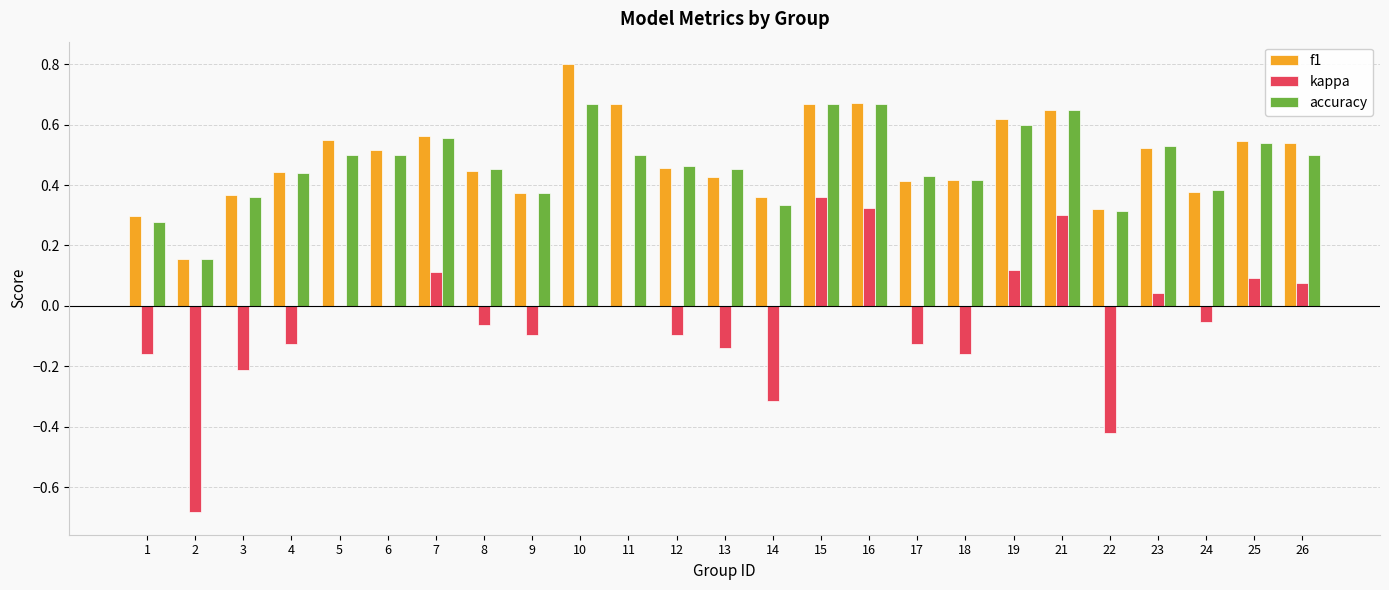

What is the sum of all f1 values?

12.2